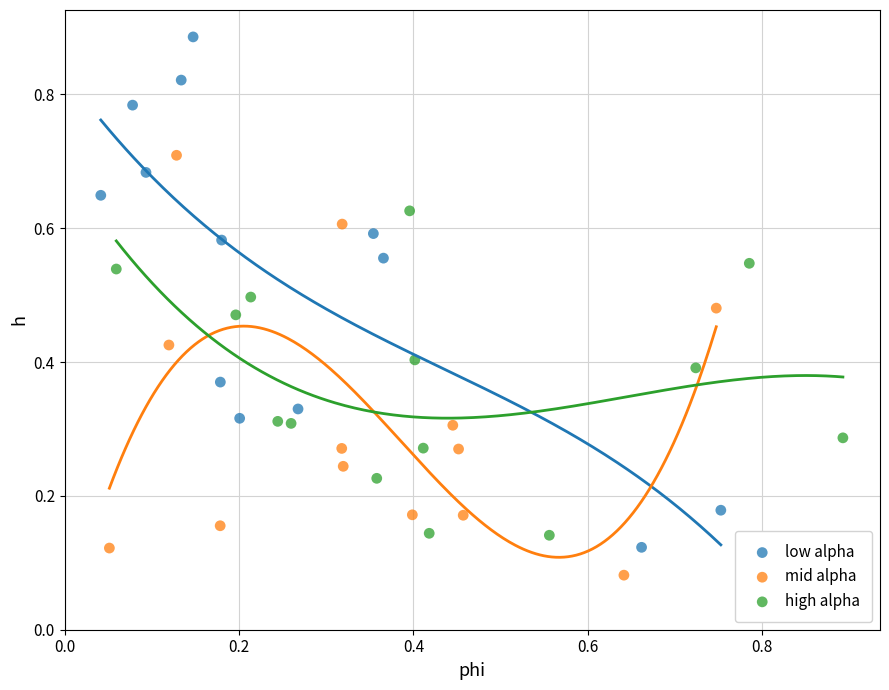

Which series reaches the maximum Y coordinate?

low alpha